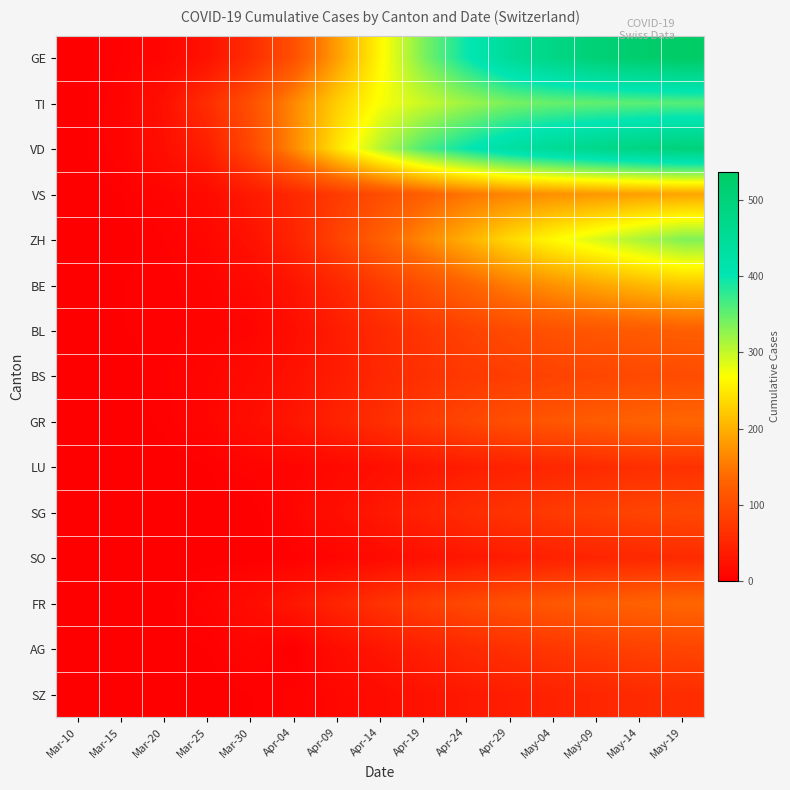

Reading right to left, transcribe all the data shown in this chart.

GE: May-19=537	May-14=524	May-09=508	May-04=480	Apr-29=449	Apr-24=398	Apr-19=337	Apr-14=262	Apr-09=184	Apr-04=106	Mar-30=59	Mar-25=24	Mar-20=9	Mar-15=4	Mar-10=1
TI: May-19=357	May-14=354	May-09=351	May-04=348	Apr-29=339	Apr-24=320	Apr-19=297	Apr-14=272	Apr-09=226	Apr-04=165	Mar-30=105	Mar-25=60	Mar-20=22	Mar-15=6	Mar-10=1
VD: May-19=500	May-14=487	May-09=472	May-04=454	Apr-29=432	Apr-24=400	Apr-19=362	Apr-14=307	Apr-09=244	Apr-04=166	Mar-30=95	Mar-25=41	Mar-20=20	Mar-15=6	Mar-10=1
VS: May-19=190	May-14=185	May-09=179	May-04=172	Apr-29=163	Apr-24=148	Apr-19=126	Apr-14=102	Apr-09=78	Apr-04=53	Mar-30=35	Mar-25=15	Mar-20=7	Mar-15=2	Mar-10=0
ZH: May-19=335	May-14=313	May-09=289	May-04=264	Apr-29=236	Apr-24=200	Apr-19=165	Apr-14=126	Apr-09=88	Apr-04=48	Mar-30=24	Mar-25=10	Mar-20=4	Mar-15=1	Mar-10=1
BE: May-19=219	May-14=206	May-09=191	May-04=174	Apr-29=155	Apr-24=131	Apr-19=105	Apr-14=79	Apr-09=52	Apr-04=28	Mar-30=13	Mar-25=6	Mar-20=3	Mar-15=2	Mar-10=1
BL: May-19=125	May-14=120	May-09=114	May-04=108	Apr-29=99	Apr-24=87	Apr-19=72	Apr-14=57	Apr-09=38	Apr-04=19	Mar-30=7	Mar-25=5	Mar-20=3	Mar-15=2	Mar-10=2
BS: May-19=100	May-14=97	May-09=93	May-04=88	Apr-29=82	Apr-24=75	Apr-19=64	Apr-14=53	Apr-09=38	Apr-04=24	Mar-30=15	Mar-25=8	Mar-20=4	Mar-15=0	Mar-10=0
GR: May-19=134	May-14=129	May-09=122	May-04=114	Apr-29=105	Apr-24=92	Apr-19=78	Apr-14=62	Apr-09=46	Apr-04=30	Mar-30=19	Mar-25=8	Mar-20=3	Mar-15=0	Mar-10=0
LU: May-19=66	May-14=62	May-09=57	May-04=52	Apr-29=46	Apr-24=39	Apr-19=30	Apr-14=21	Apr-09=13	Apr-04=7	Mar-30=6	Mar-25=2	Mar-20=0	Mar-15=0	Mar-10=0
SG: May-19=95	May-14=90	May-09=84	May-04=77	Apr-29=69	Apr-24=59	Apr-19=46	Apr-14=33	Apr-09=20	Apr-04=9	Mar-30=0	Mar-25=1	Mar-20=0	Mar-15=0	Mar-10=0
SO: May-19=57	May-14=53	May-09=49	May-04=44	Apr-29=38	Apr-24=31	Apr-19=23	Apr-14=15	Apr-09=8	Apr-04=3	Mar-30=0	Mar-25=1	Mar-20=0	Mar-15=0	Mar-10=0
FR: May-19=134	May-14=129	May-09=123	May-04=116	Apr-29=107	Apr-24=96	Apr-19=82	Apr-14=67	Apr-09=49	Apr-04=31	Mar-30=17	Mar-25=6	Mar-20=1	Mar-15=0	Mar-10=0
AG: May-19=91	May-14=86	May-09=80	May-04=73	Apr-29=65	Apr-24=55	Apr-19=43	Apr-14=30	Apr-09=18	Apr-04=0	Mar-30=8	Mar-25=2	Mar-20=1	Mar-15=0	Mar-10=0
SZ: May-19=60	May-14=56	May-09=51	May-04=46	Apr-29=40	Apr-24=33	Apr-19=25	Apr-14=17	Apr-09=10	Apr-04=5	Mar-30=2	Mar-25=0	Mar-20=0	Mar-15=0	Mar-10=0